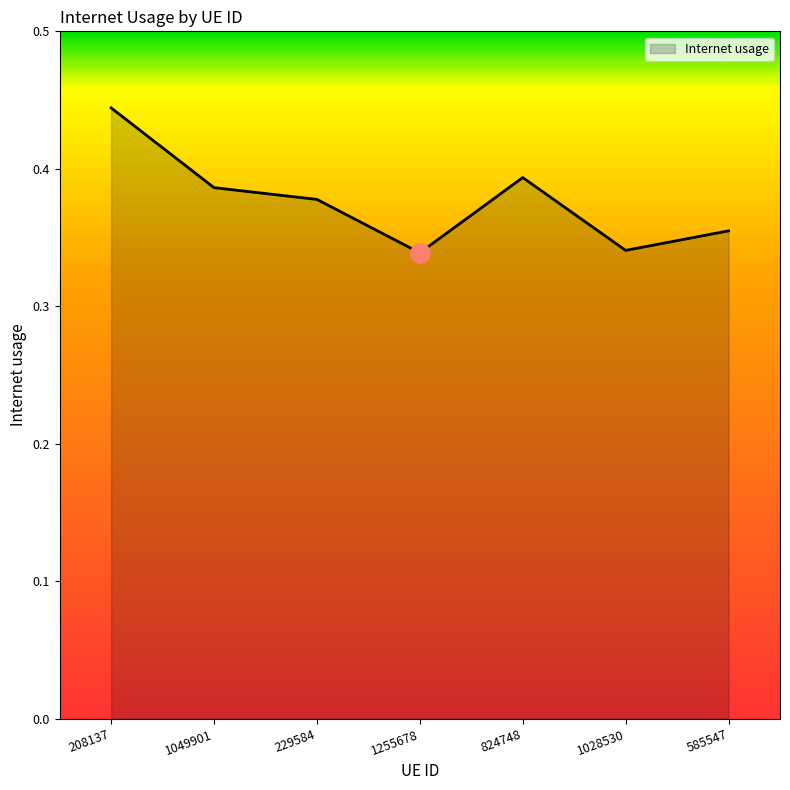

What is the sum of the values at 585547 and 1255678?

0.7